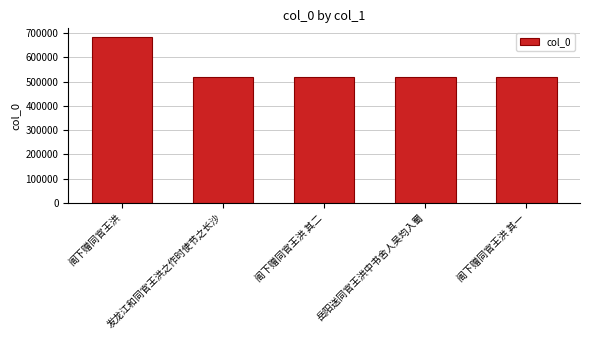

What is the label of the 3rd bar from the left?

阁下赠同官王洪 其二